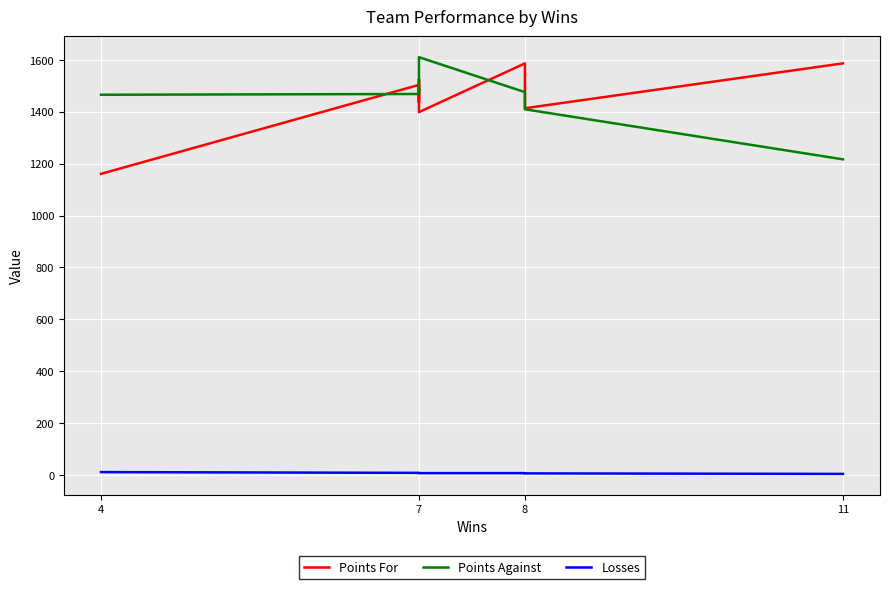

The Points For series shows 2668 at 7. True or false?

False